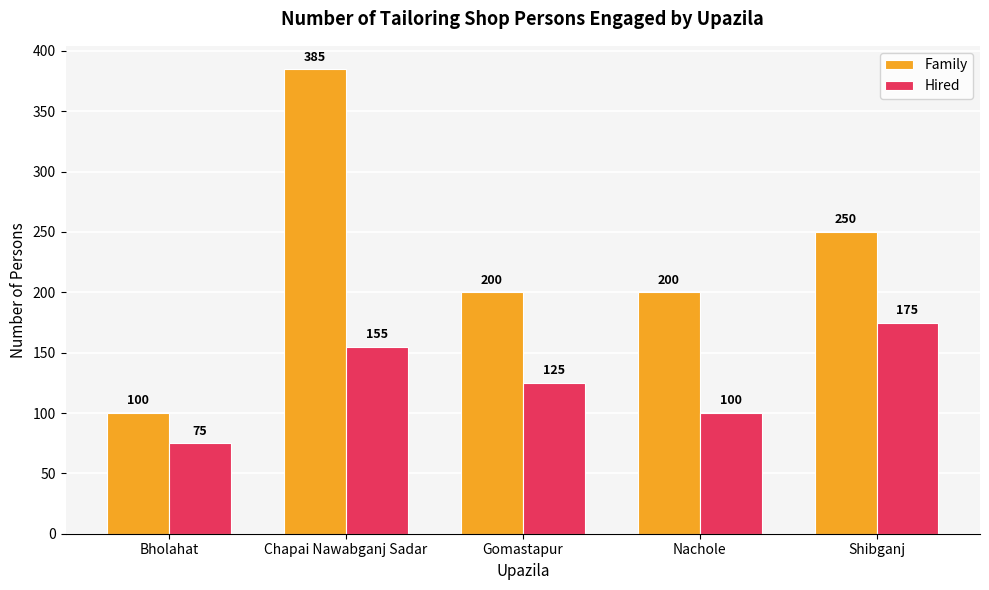

At which label is Family closest to 242?

Shibganj